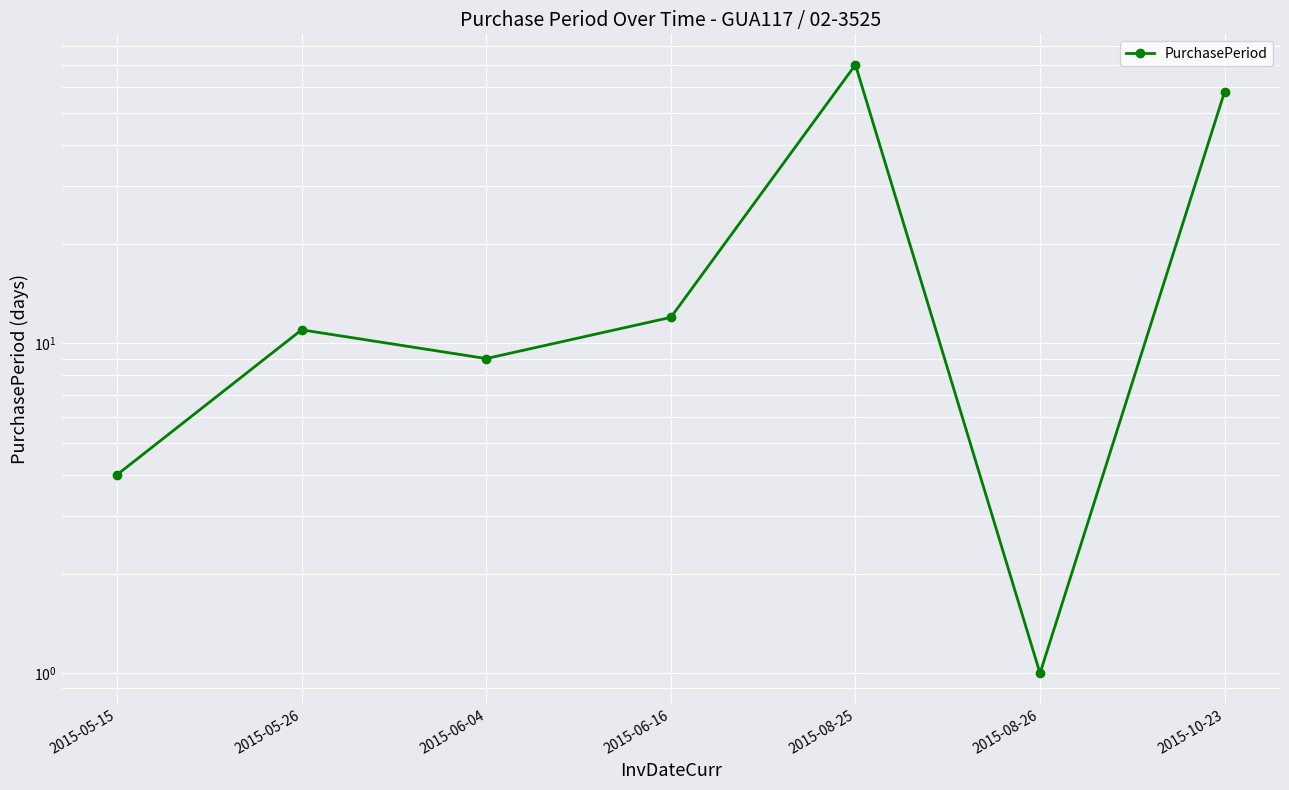

How many values are below 11?

3